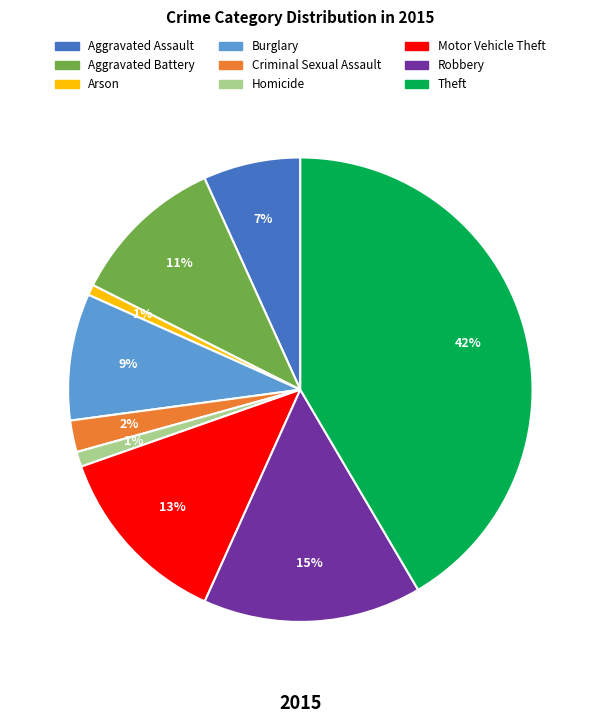

Which slice is the largest?

Theft